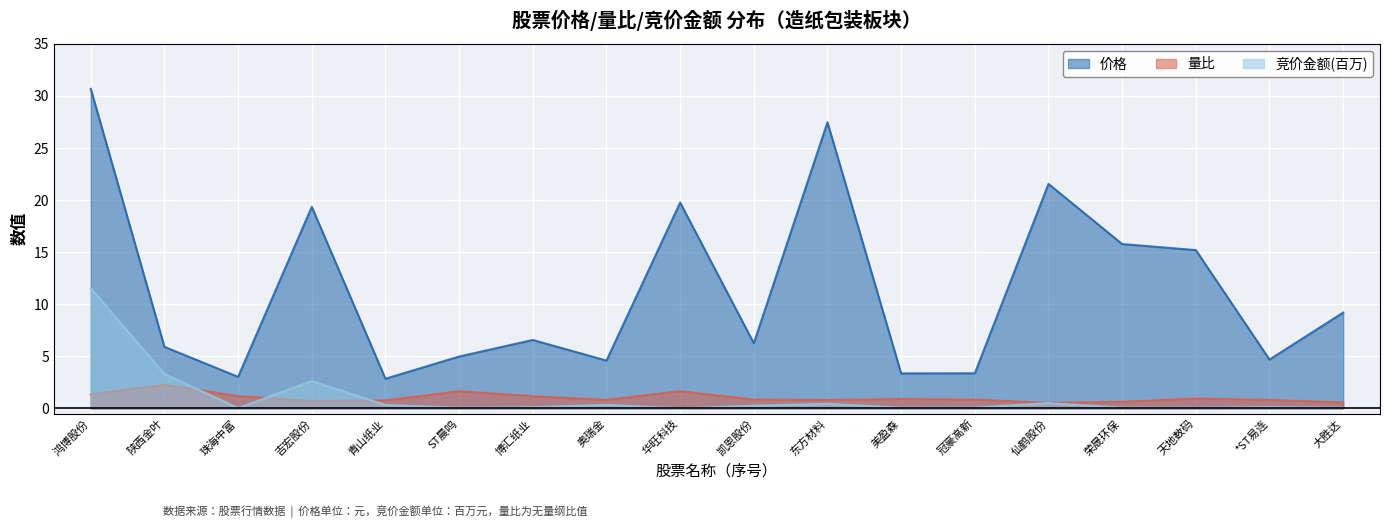

True or false: 价格 and 量比 cross at least once.

False